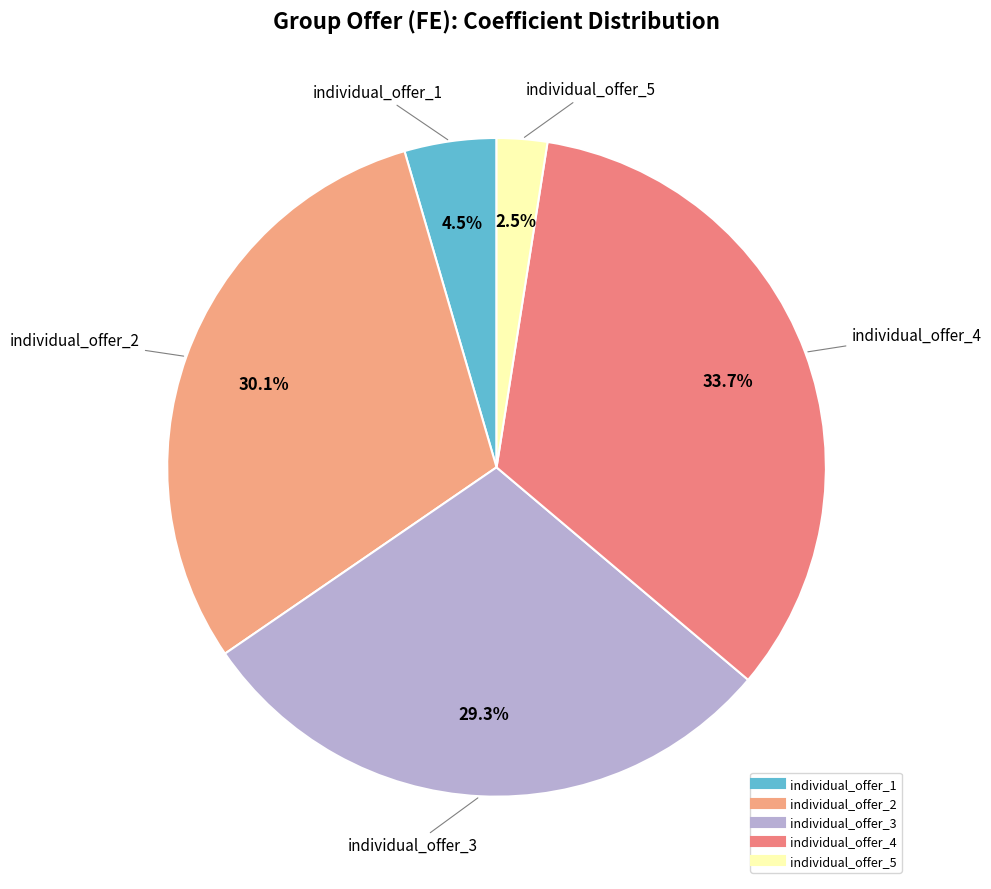

The individual_offer_3 slice represents 29% of the pie. True or false?

True